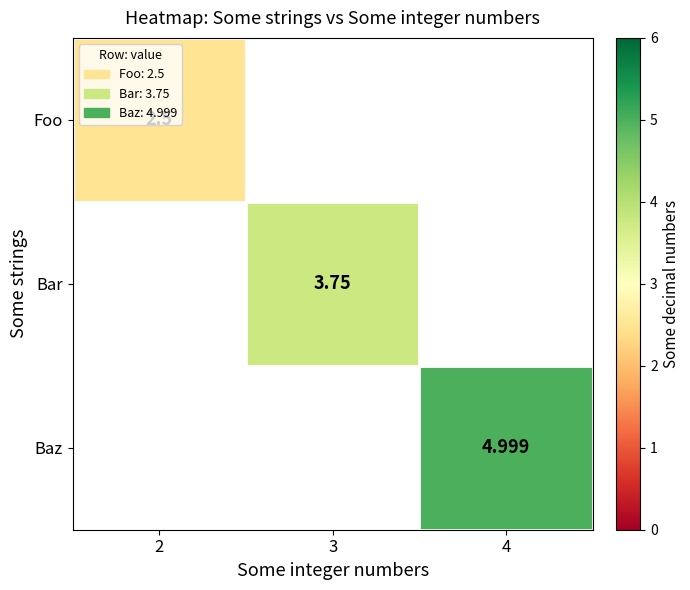

The Baz series shows 7.7 at 4. True or false?

False